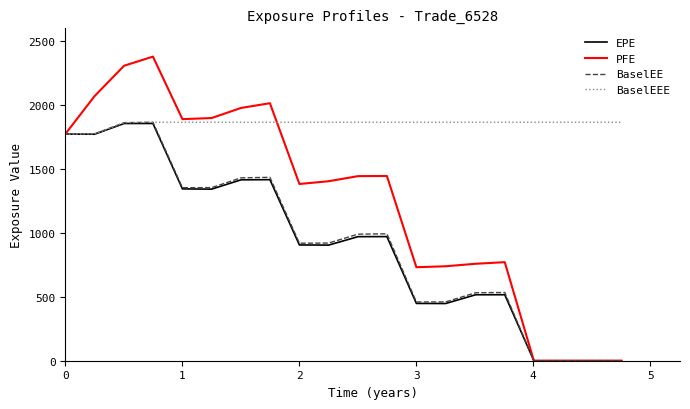

Which series has the widest spread of values?

PFE